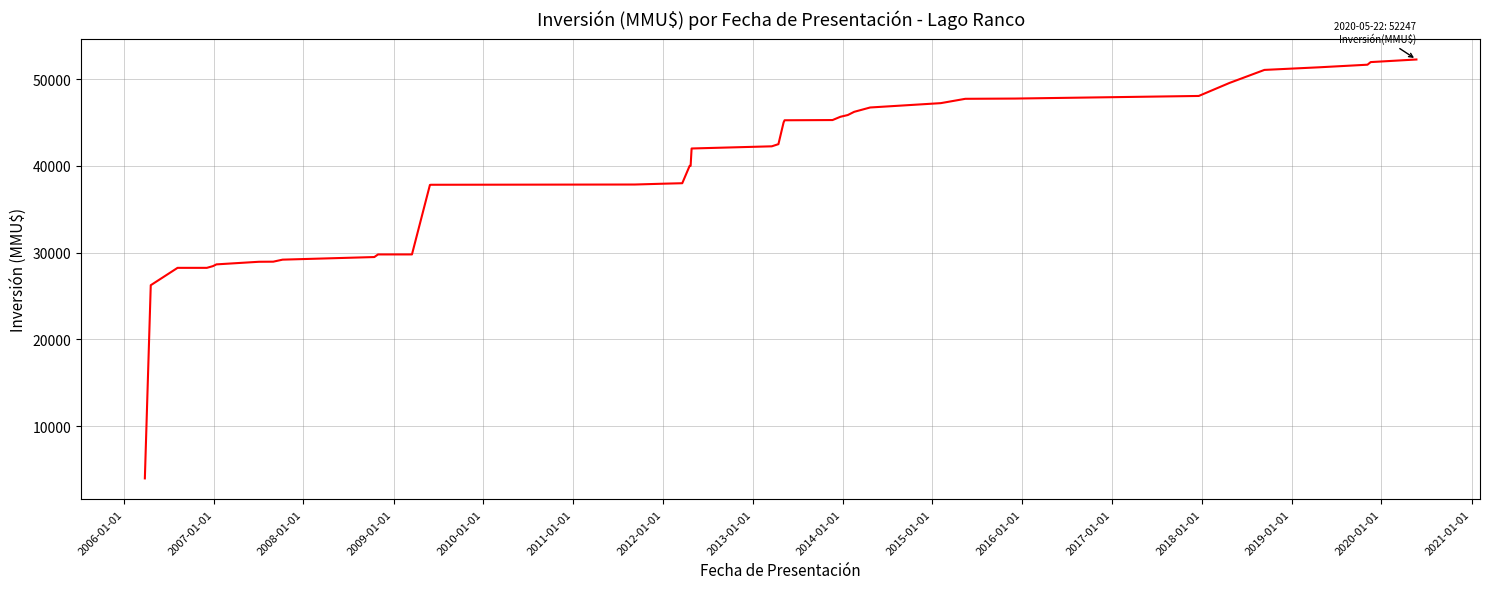

What is the greatest value displayed?

52247